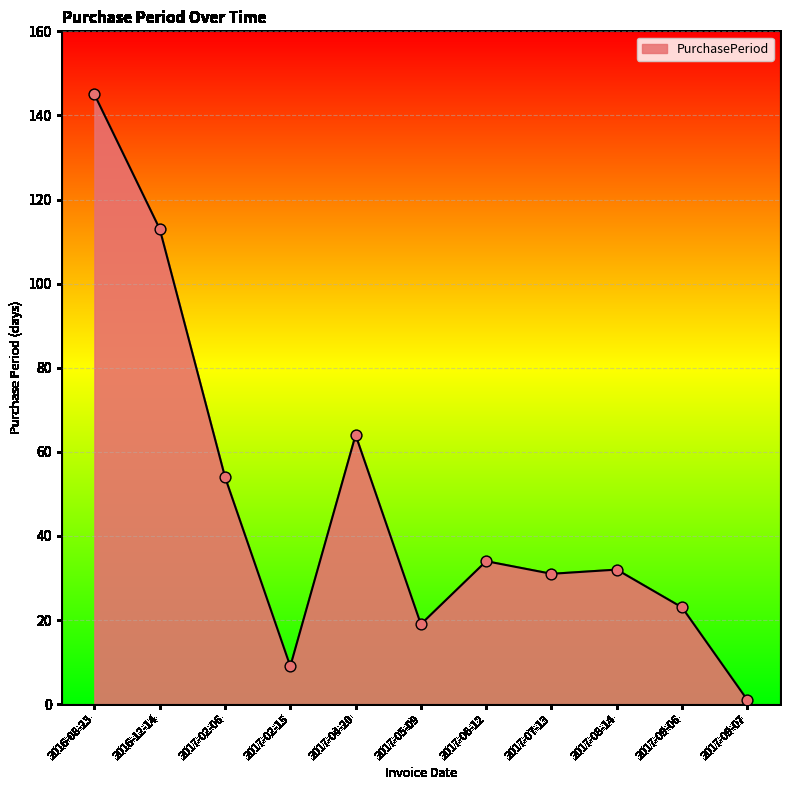

What is the ratio of the value at 2017-02-06 to the value at 2017-07-13?

1.7